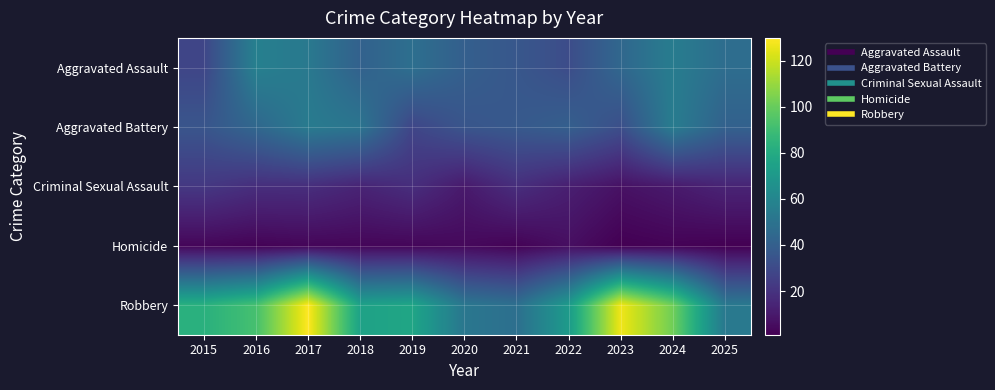

At which category does the chart reach its peak across all series?

2017